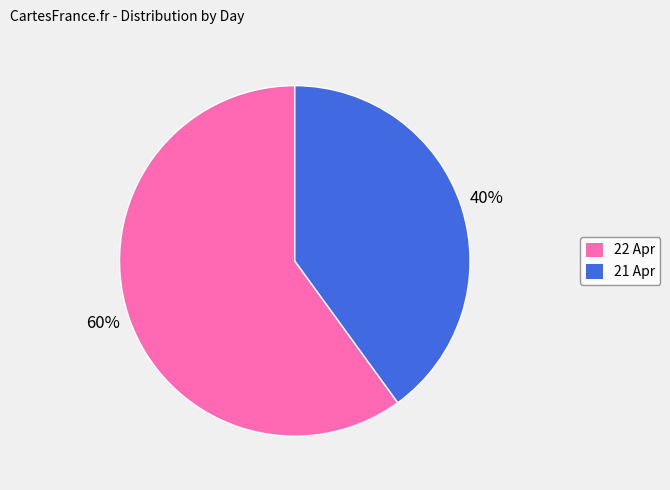

Count the number of slices in the pie.

2